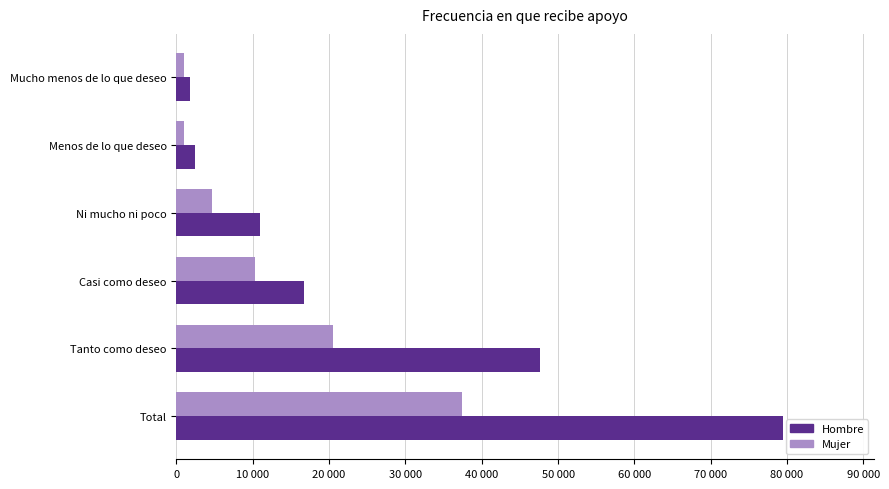

What are all the series names shown in the legend?

Hombre, Mujer